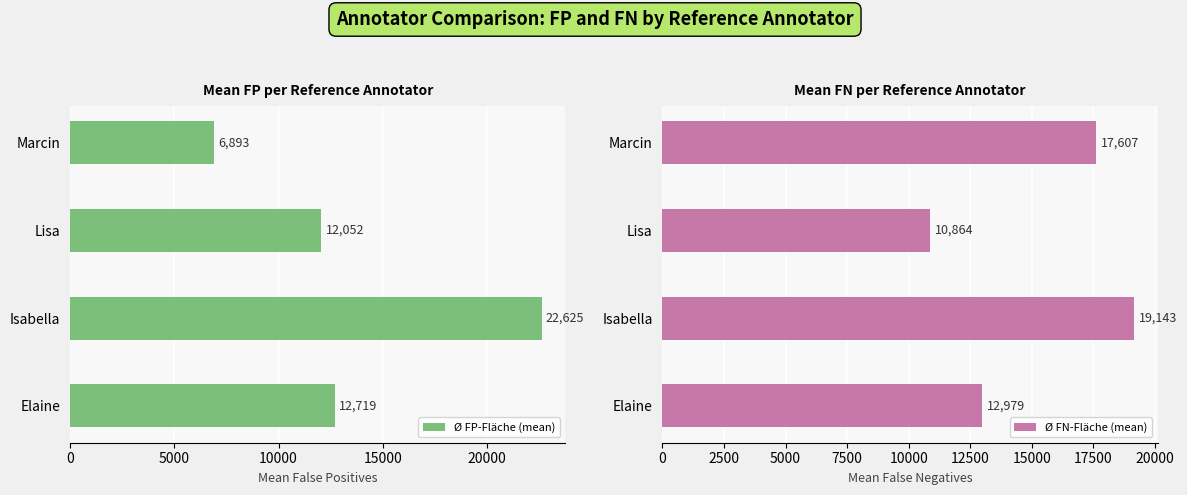

What is the value of the Ø FN-Fläche (mean) bar at the 1st from the left?

12979.5